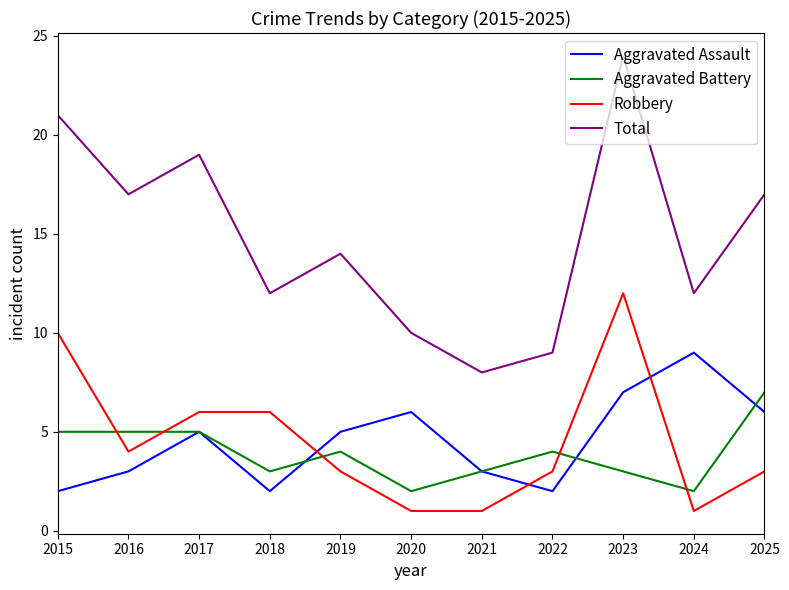

At which category is the sum across all series the highest?

2023